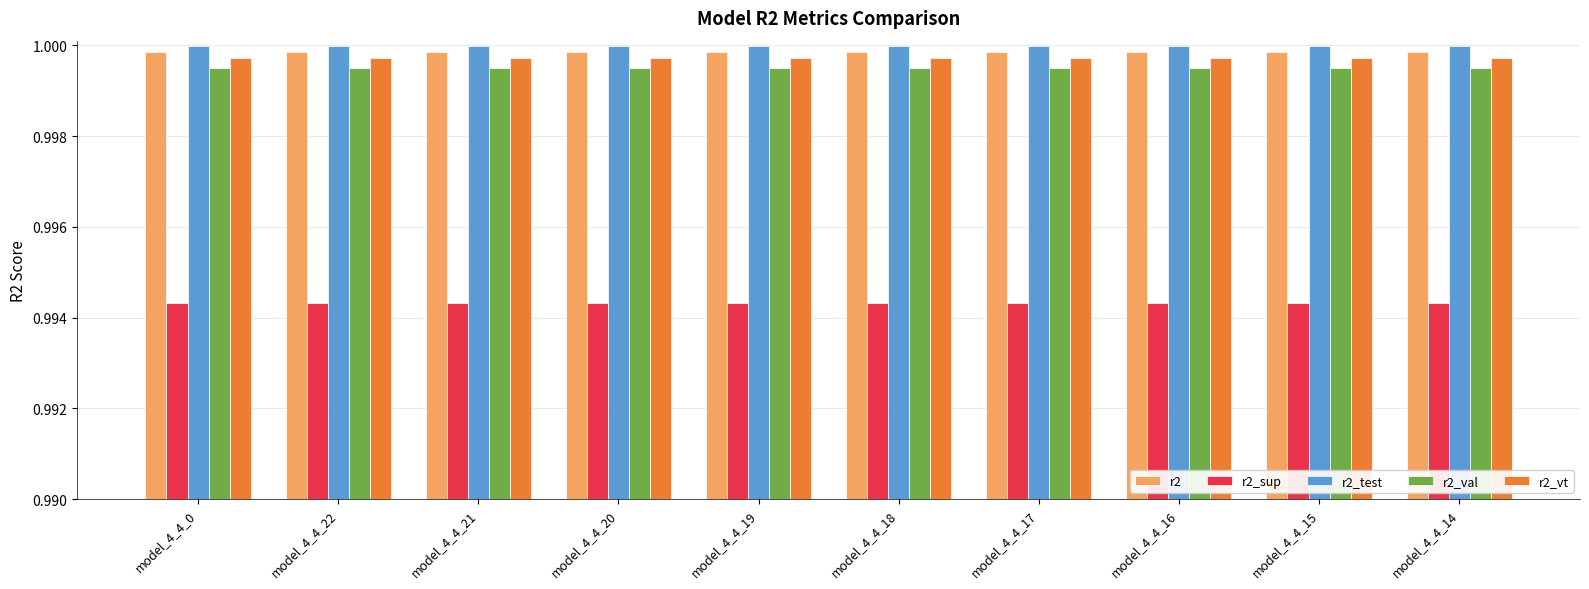

What is the label of the 5th bar from the left?

model_4_4_19